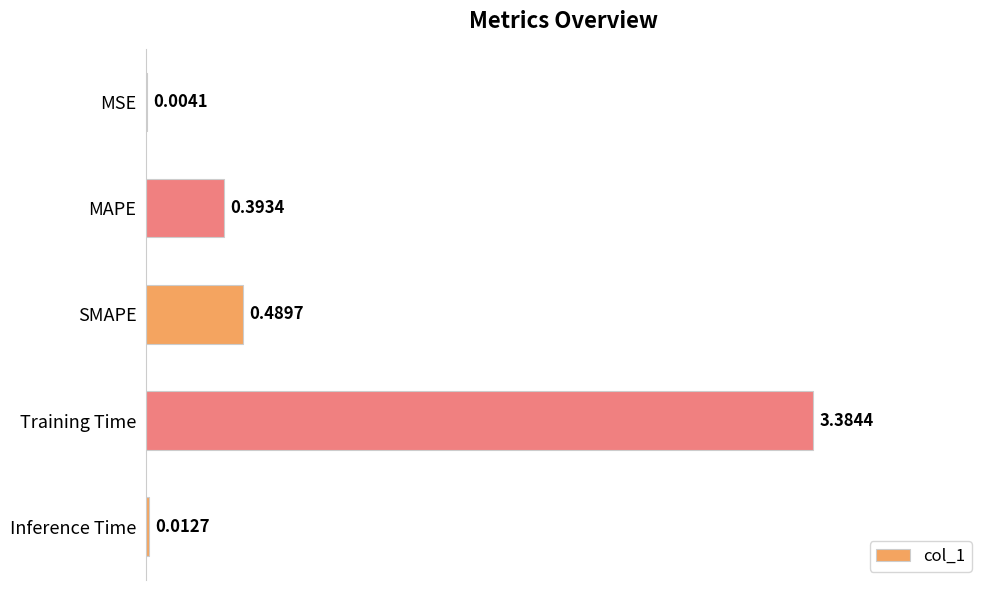

What is the sum of all values?

4.3